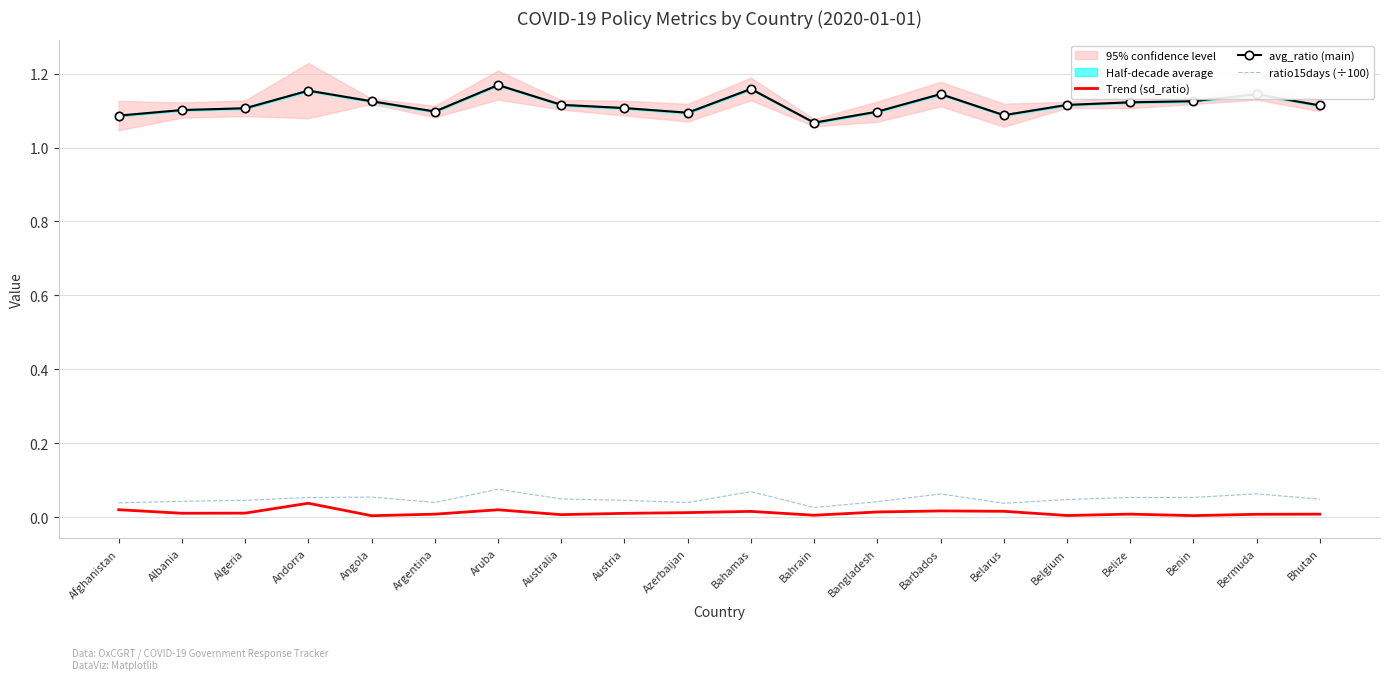

True or false: Trend (sd_ratio) and avg_ratio (main) intersect in this chart.

False